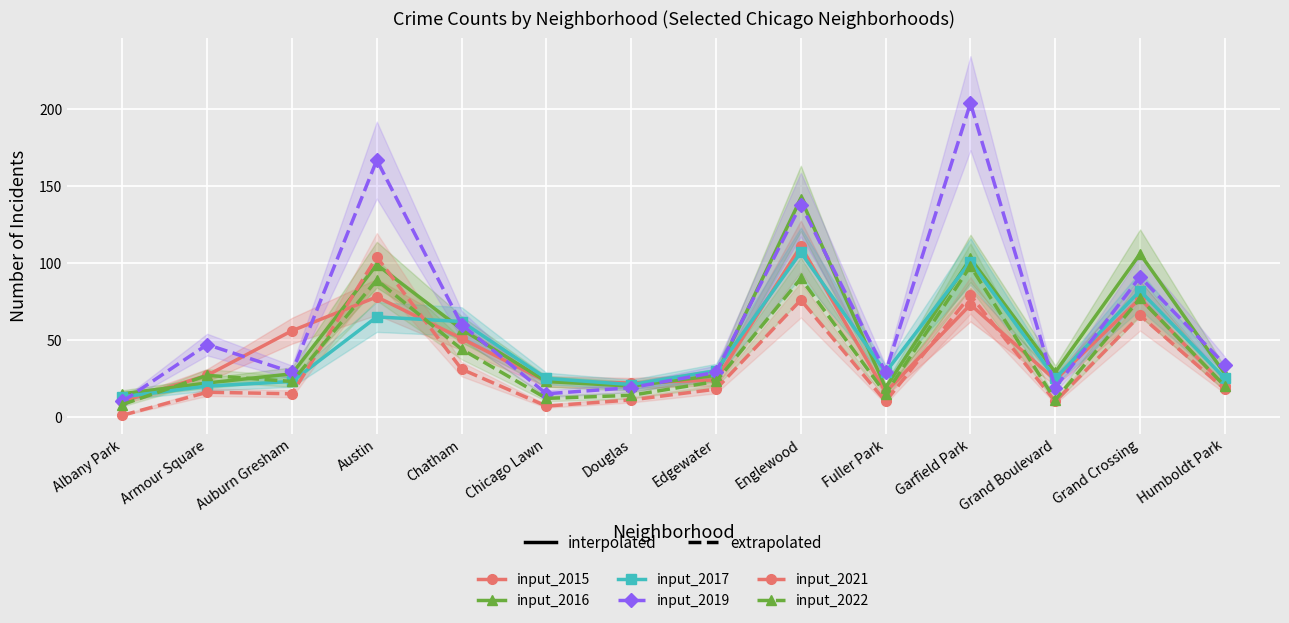

Is the value of input_2015 at Chatham greater than the value of input_2016 at Grand Boulevard?

Yes